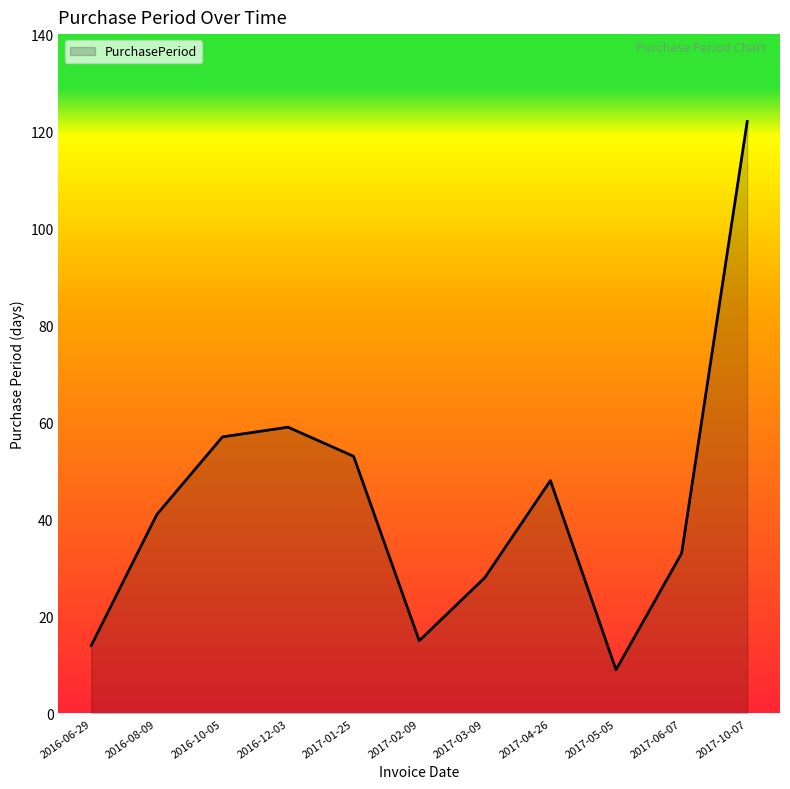

At which category does the data reach its first local peak?

2016-12-03